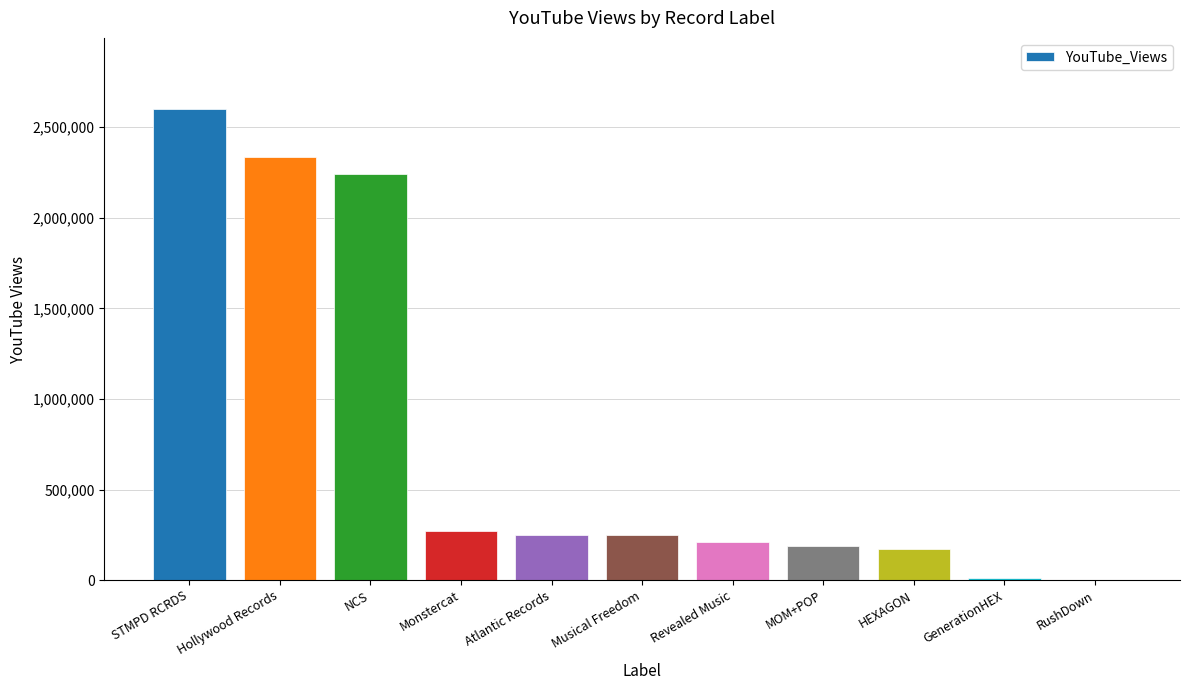

Is it true that the value at Atlantic Records is 107025?

False